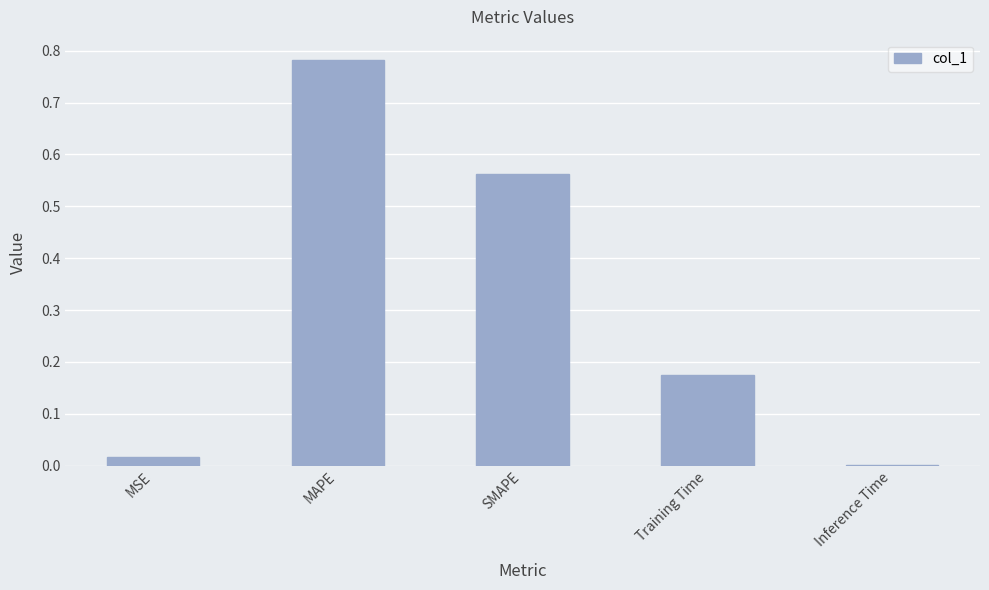

Which label corresponds to the largest value in the chart?

MAPE